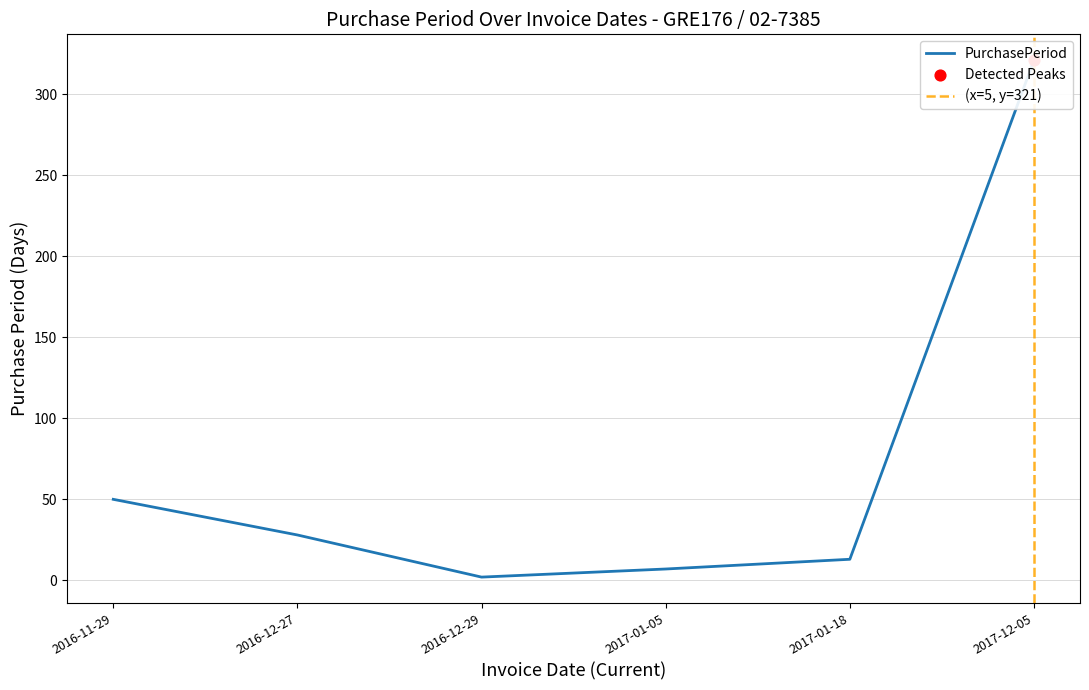

What is the change in value from 2016-12-27 to 2016-12-29?

-26